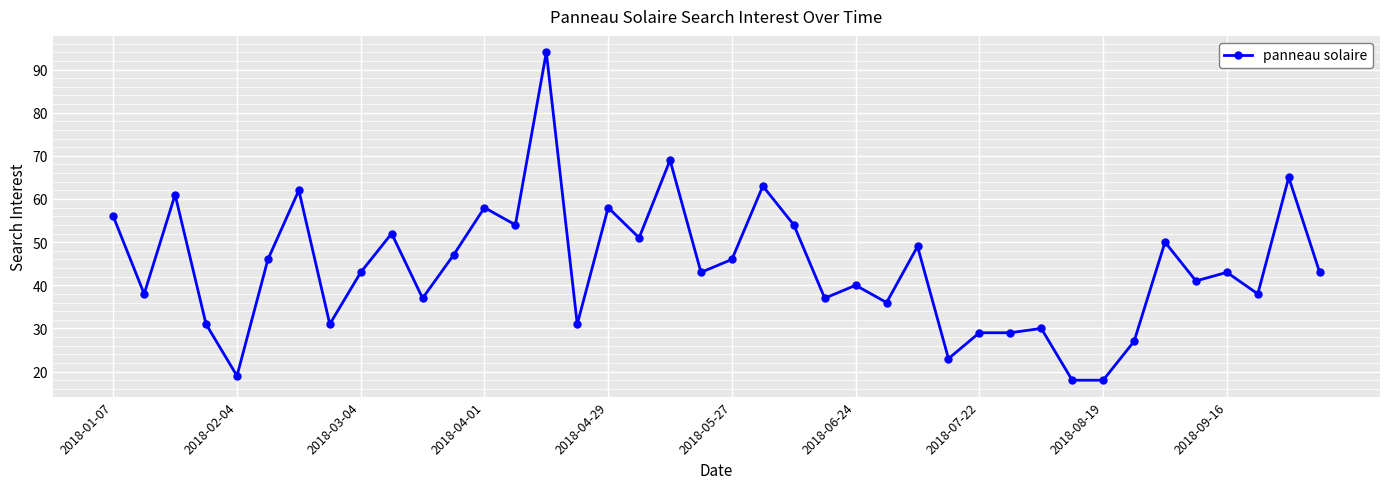

Reading left to right, extract all data points from this chart.

56	38	61	31	19	46	62	31	43	52	37	47	58	54	94	31	58	51	69	43	46	63	54	37	40	36	49	23	29	29	30	18	18	27	50	41	43	38	65	43